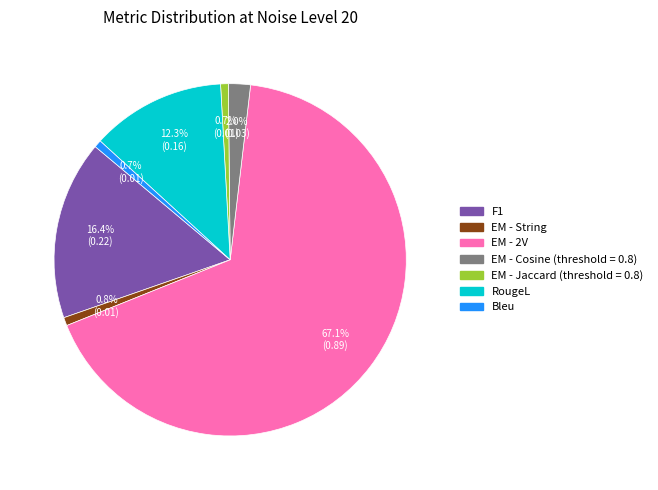

To the nearest percent, what percentage of the pie is EM - Cosine (threshold = 0.8)?

2%